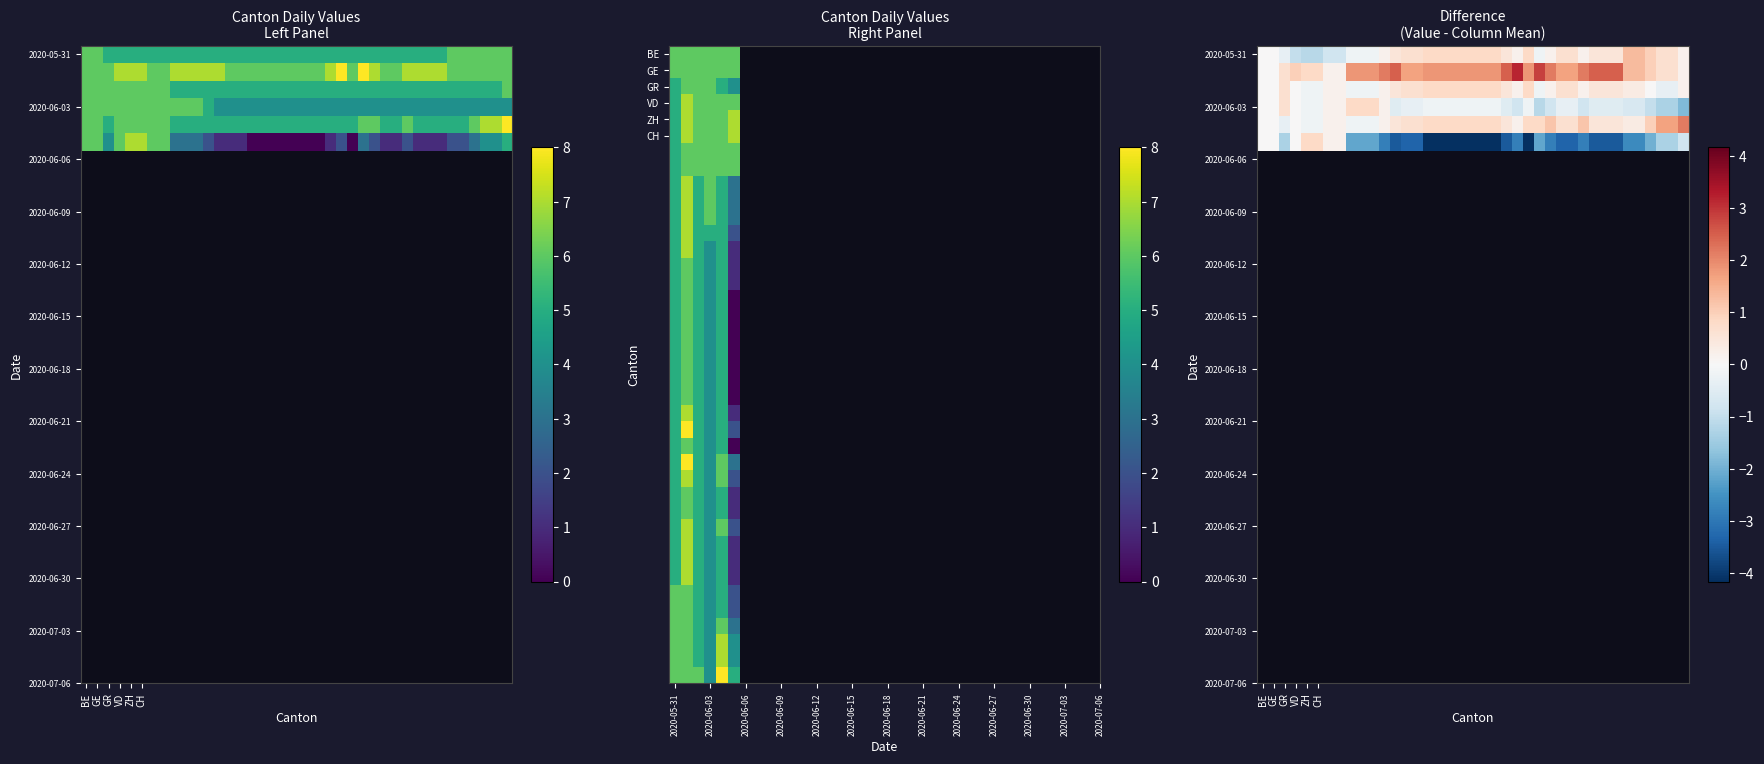

Which has a higher value, 2020-06-19 or 2020-07-02?

2020-06-19